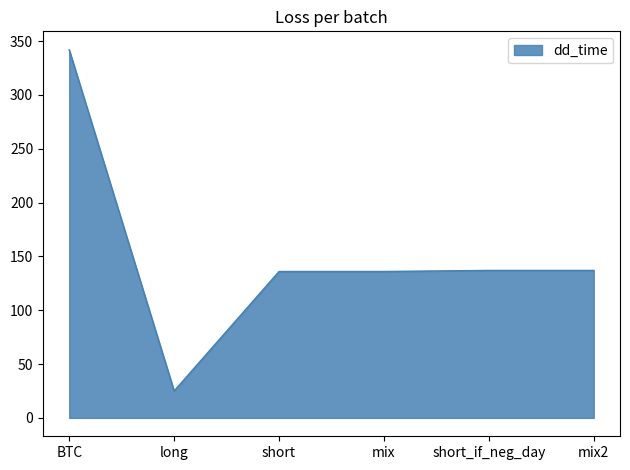

What is the difference between the values at BTC and short?

206